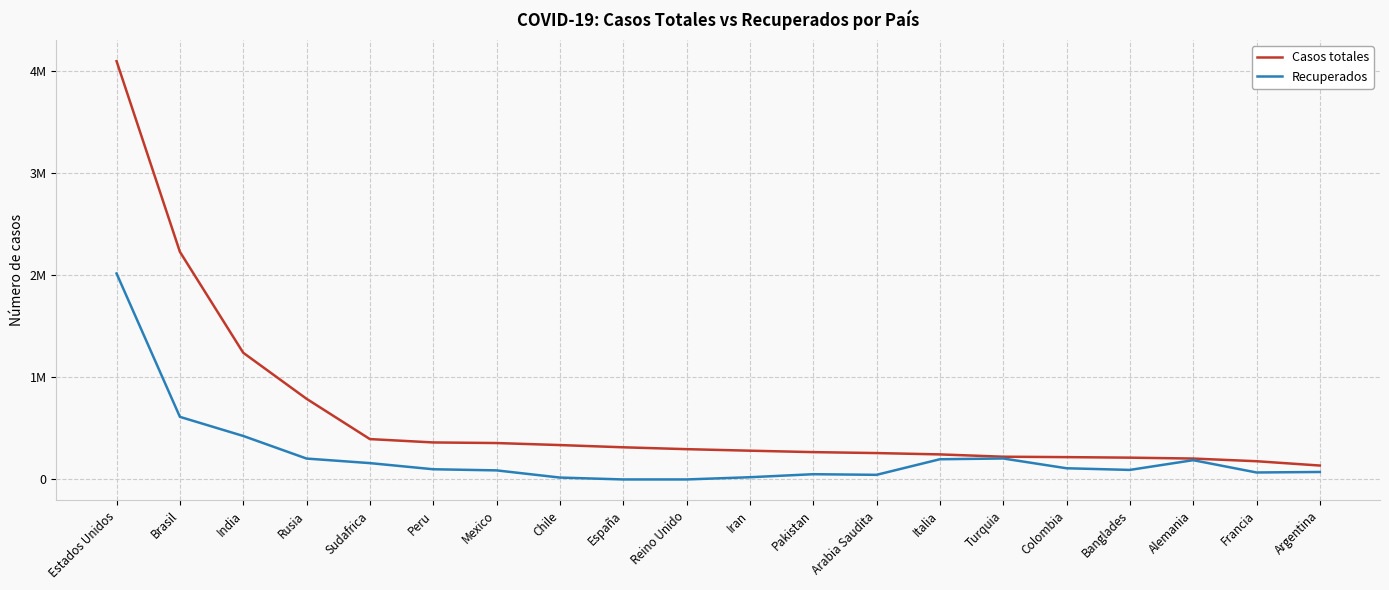

What is the label of the 17th point from the left?

Banglades